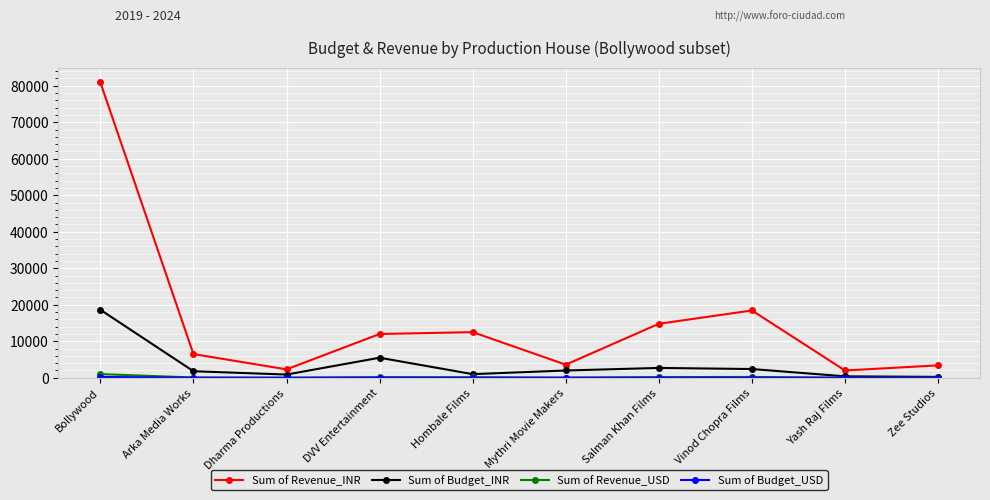

How many categories are shown in the chart?

10